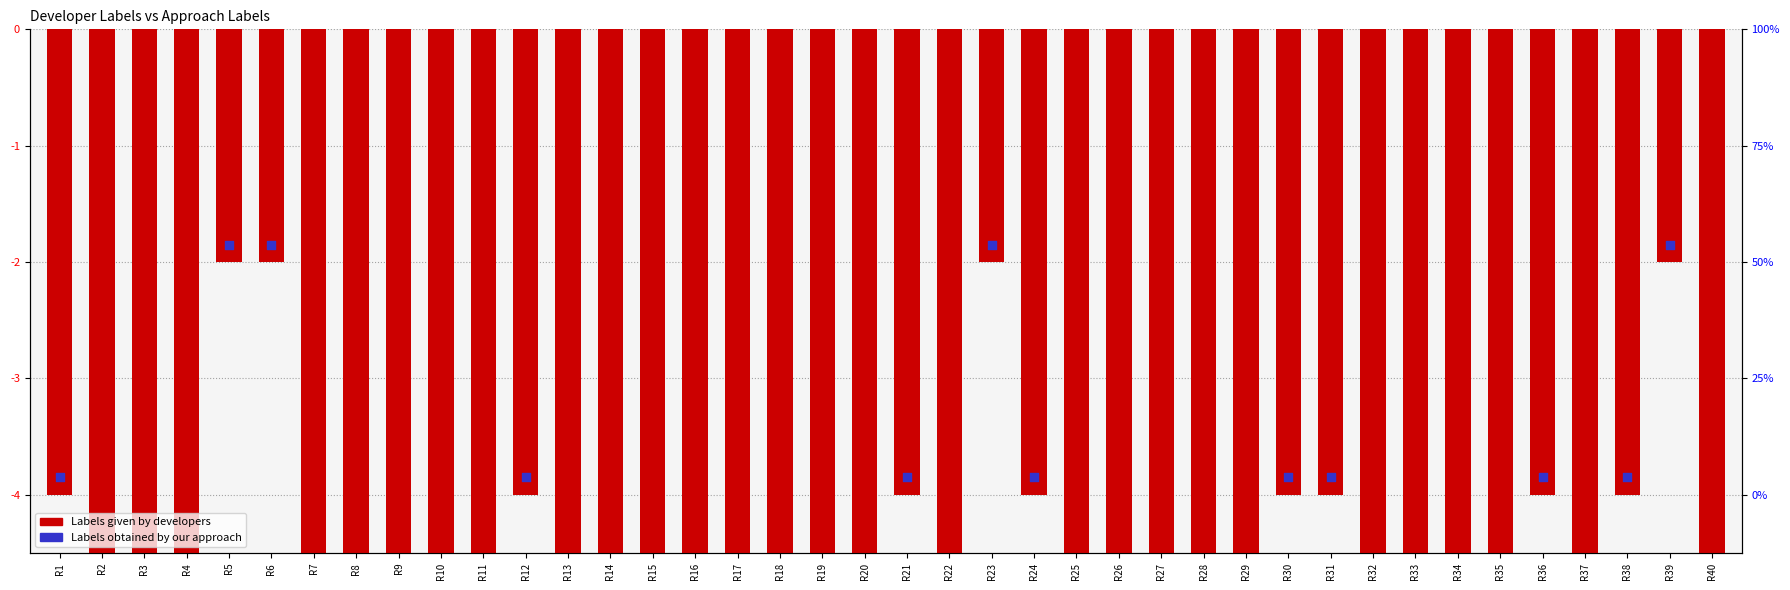

Between R18 and R15, which is larger?

R15